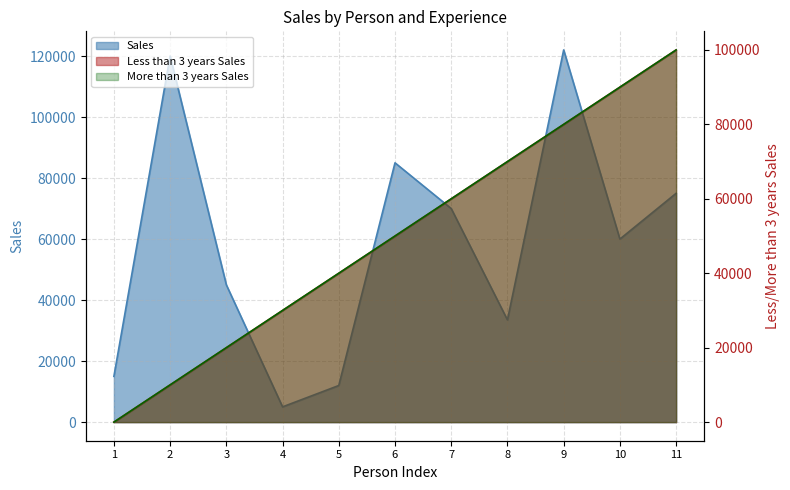

Does the chart have visible grid lines?

Yes